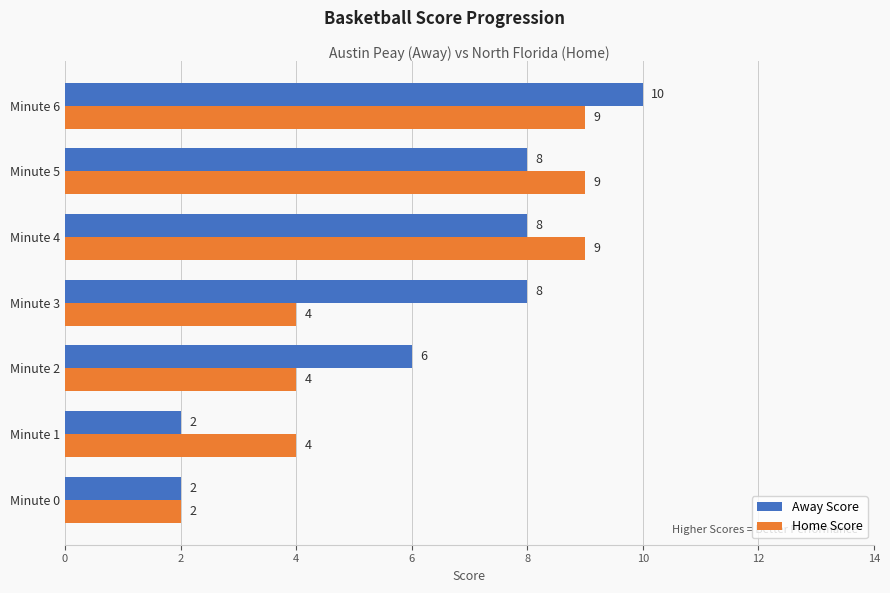

What is the difference between the maximum and second lowest values in the Home Score series?

5